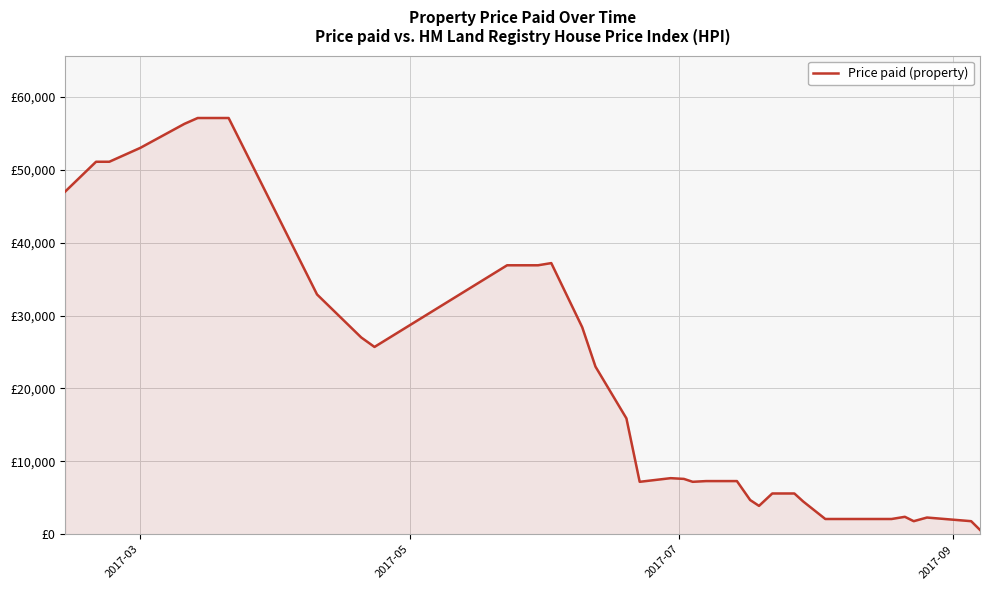

How many points are lower than both their immediate neighbors (excluding endpoints)?

5